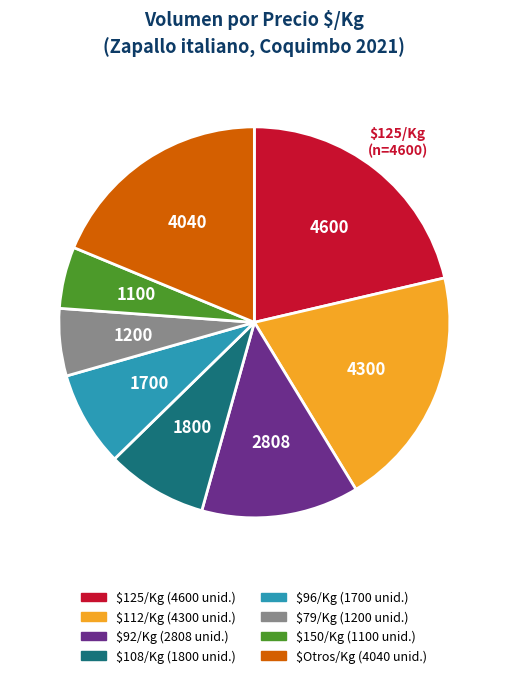

Is there a majority slice in this chart?

No